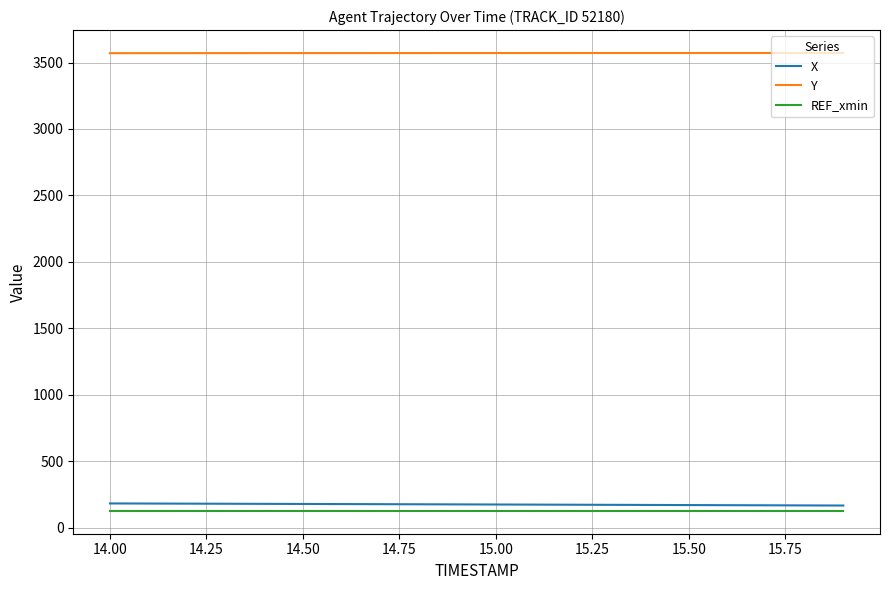

True or false: Y and X intersect in this chart.

False